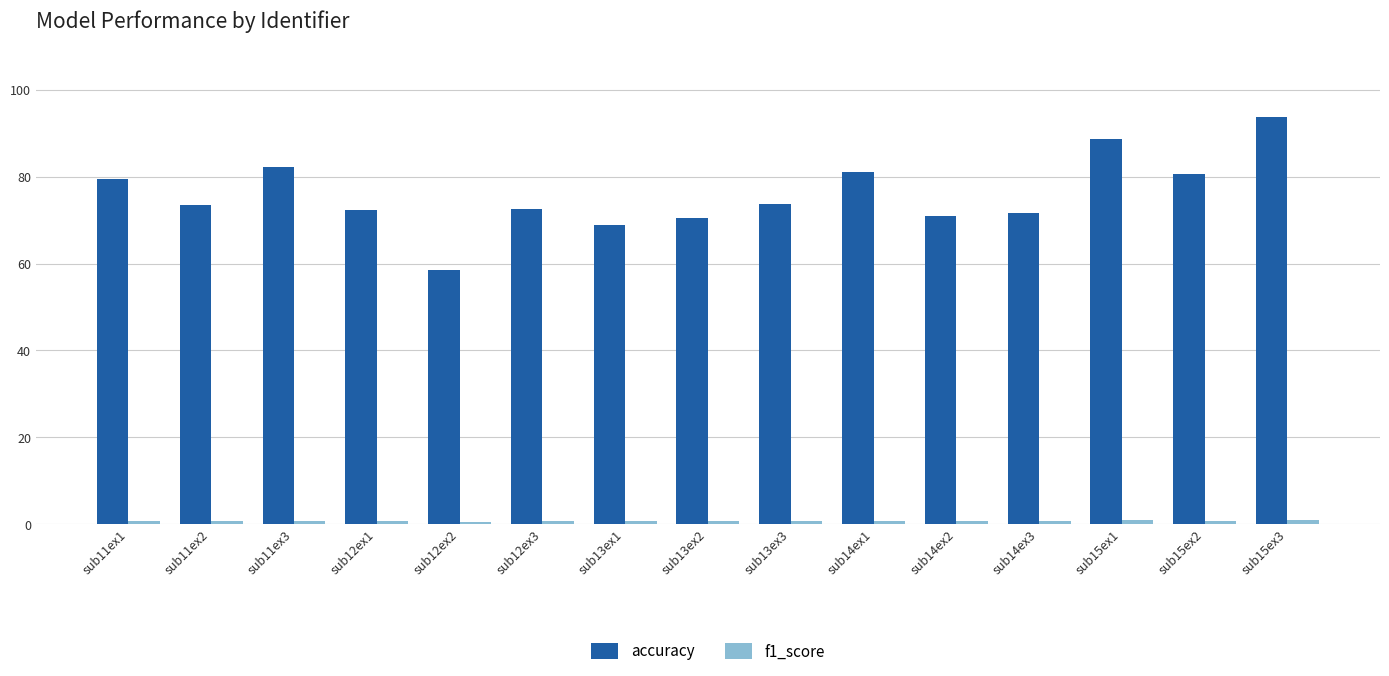

At which label does accuracy reach its minimum?

sub12ex2